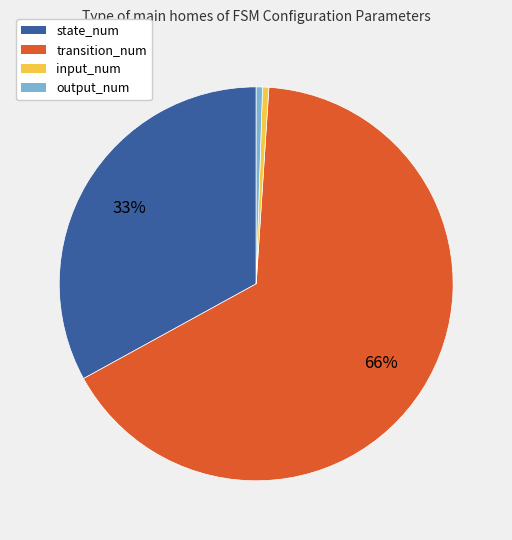

Is there any slice that represents more than half of the pie?

Yes